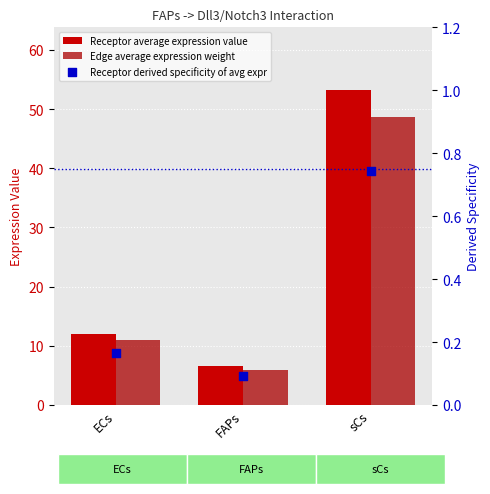

Which series has the largest Y range (max minus min)?

Receptor average expression value